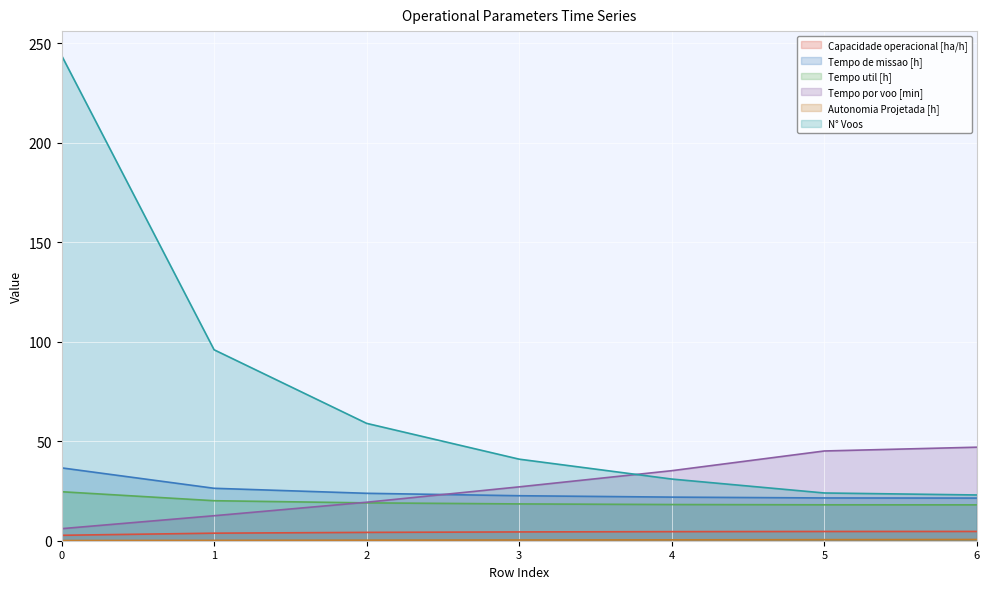

What is the spread (max minus min) of values at 1?

95.8